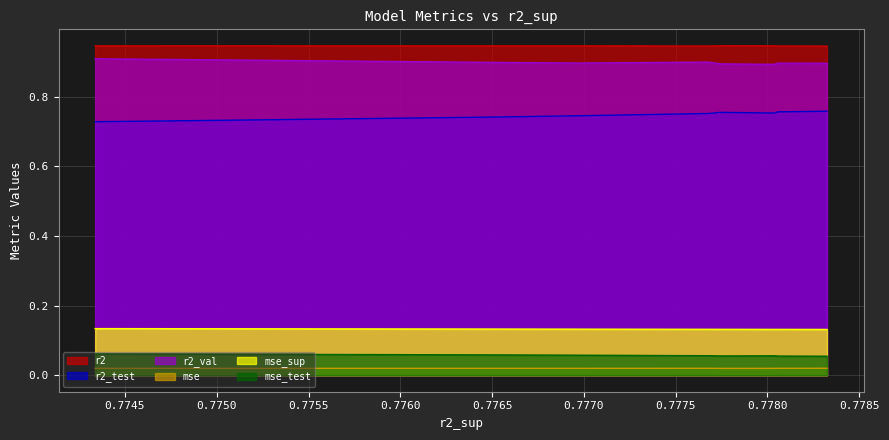

True or false: r2_val and r2 cross at least once.

False